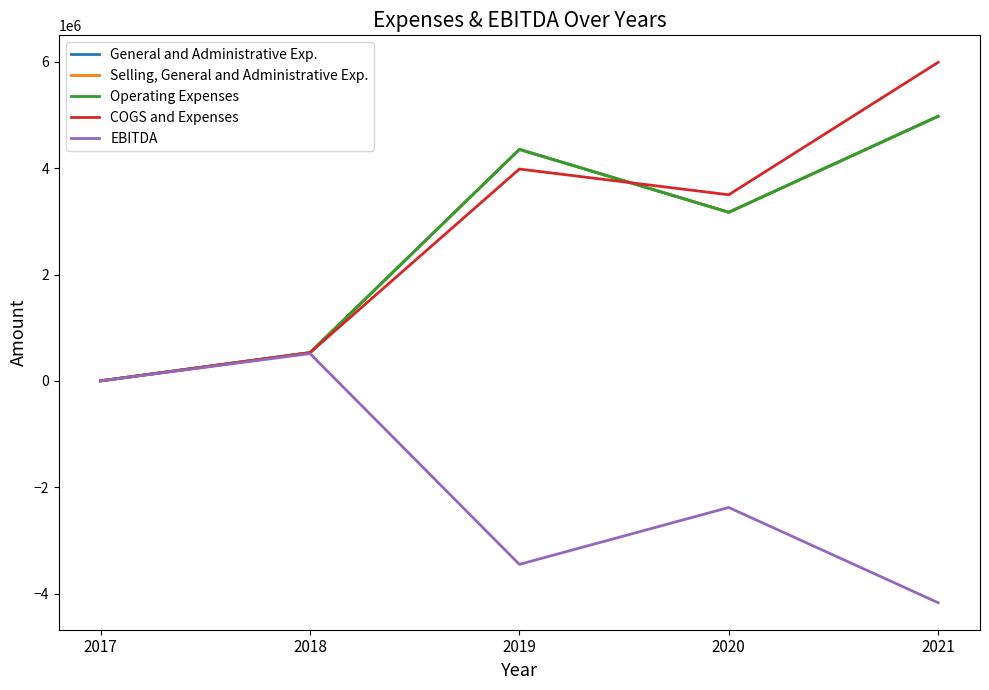

List the labels in order of EBITDA value, largest first.

2018, 2017, 2020, 2019, 2021